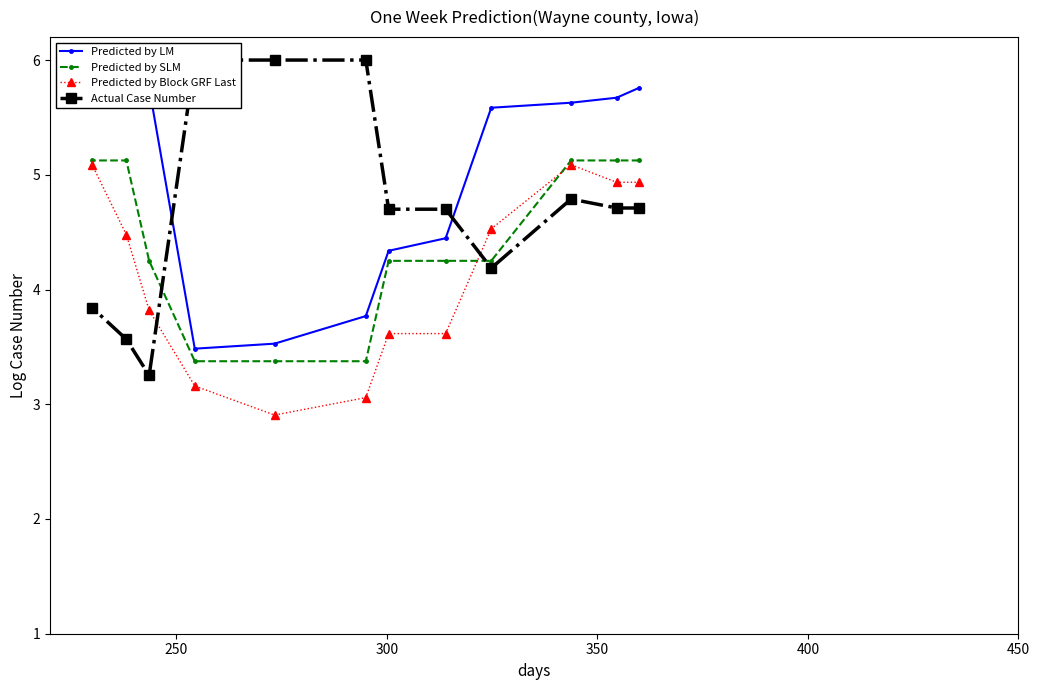

What is the lowest value of the Predicted by SLM series?

3.4